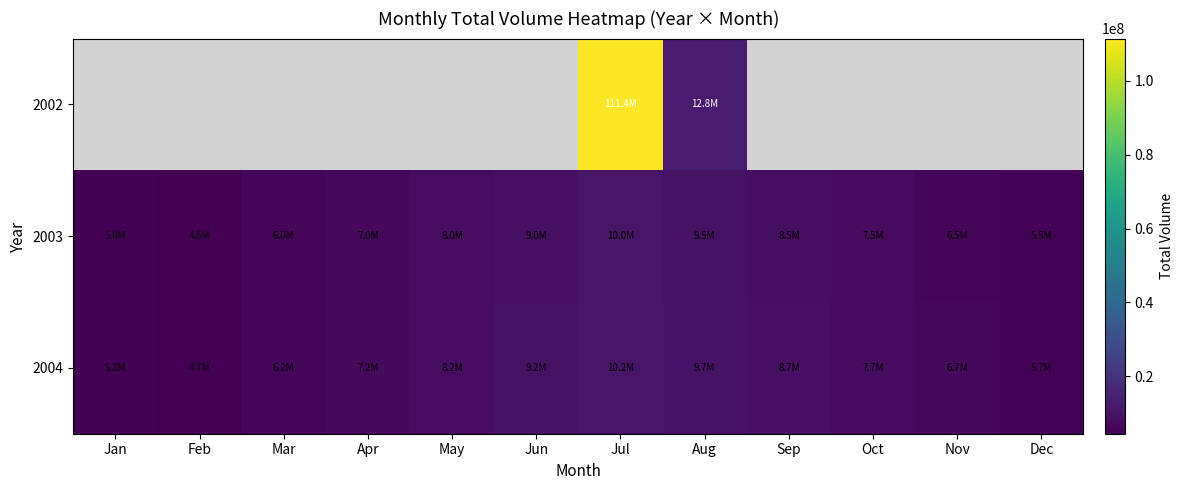

How many series are shown in this chart?

3